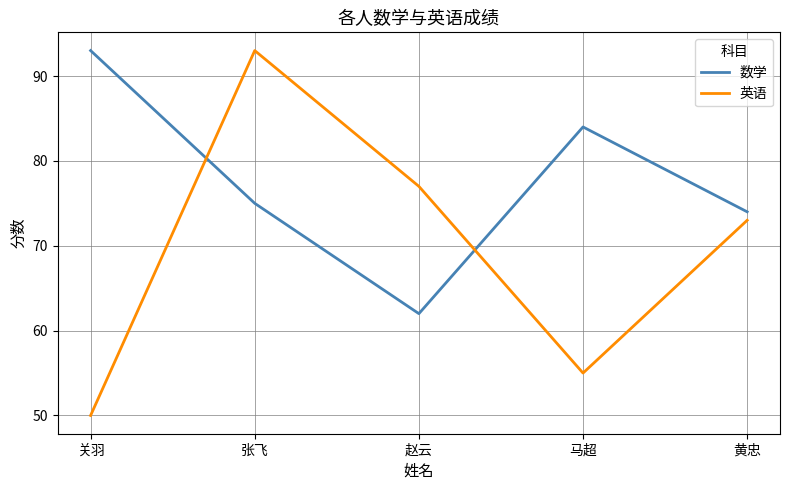

How many lines are shown in the chart?

2